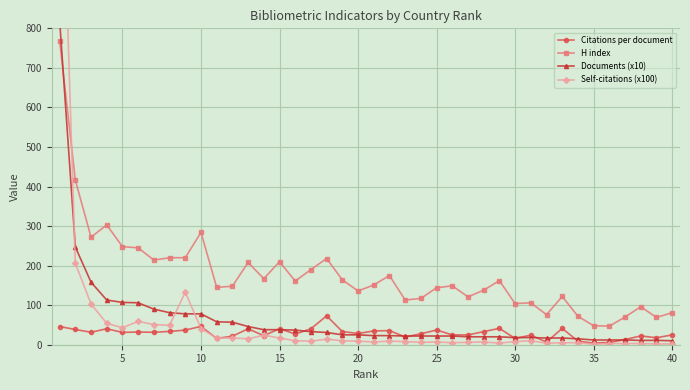

True or false: Self-citations (x100) has more than 1 points higher than both neighbors.

True